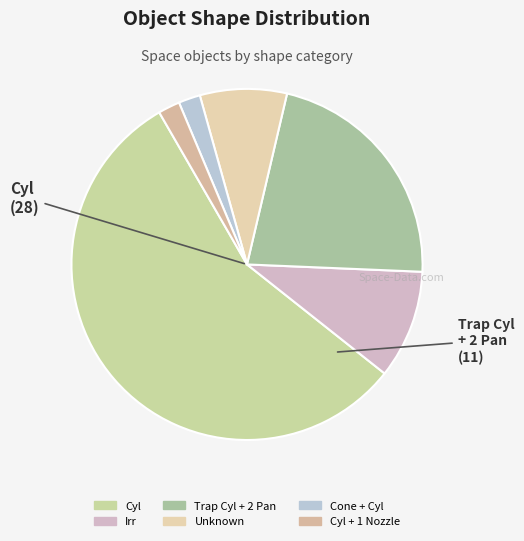

Count the number of slices in the pie.

6